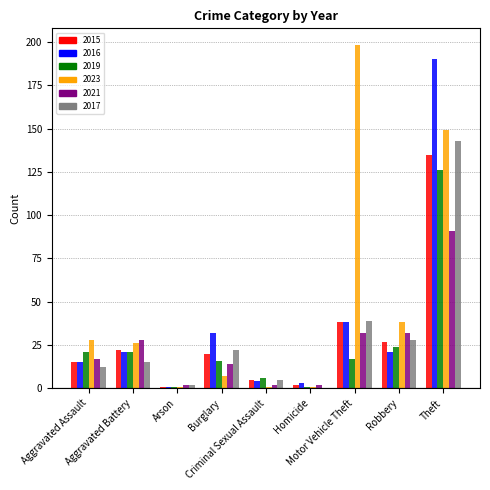

What is the difference between the 2021 values at Aggravated Battery and Criminal Sexual Assault?

26